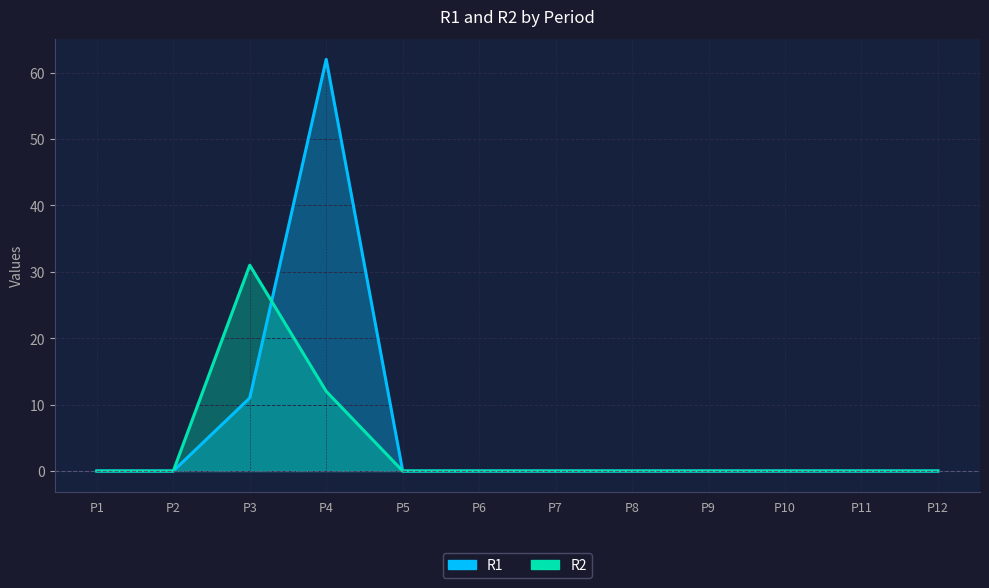

True or false: R2 and R1 intersect in this chart.

True